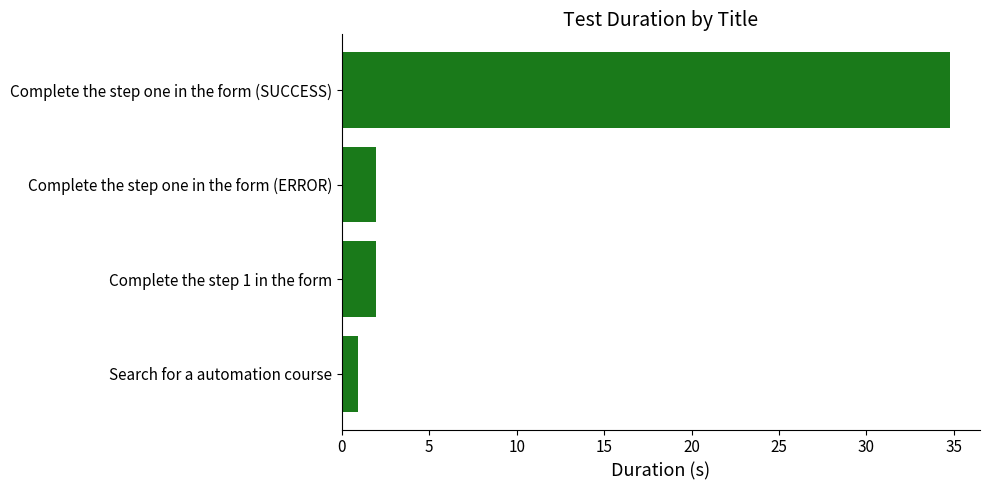

How many distinct data groups are displayed?

1